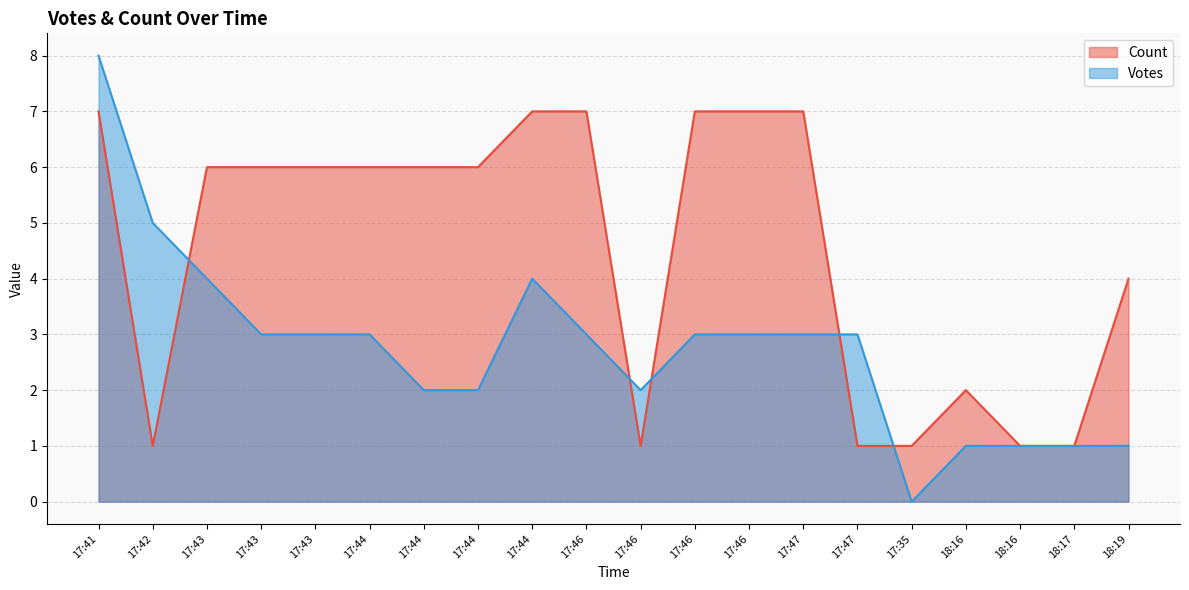

How many distinct data groups are displayed?

2